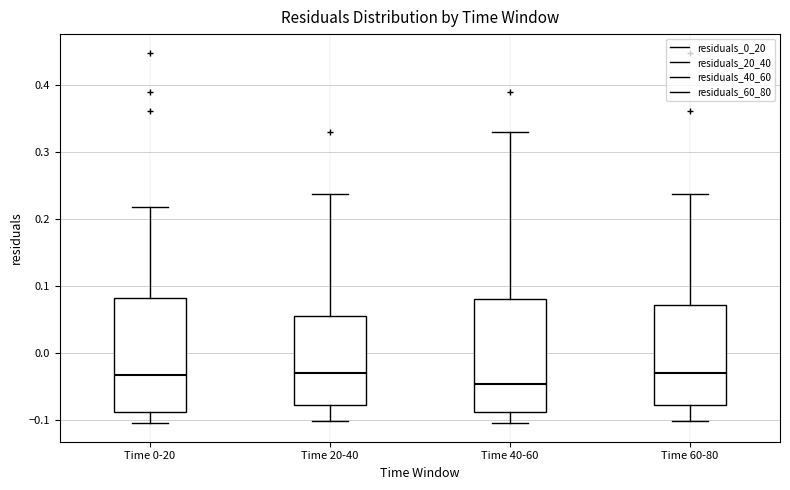

Where is the lower edge of the box for Time 20-40 on the y-axis? The values are not printed on the chart, so give them approximately, as read against the axis.

-0.08